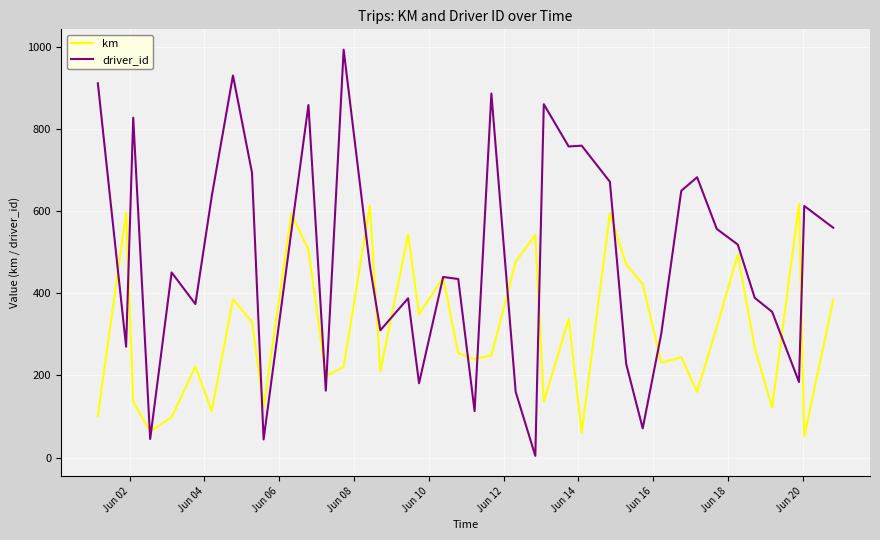

What is the sum of all driver_id values?

19299.0